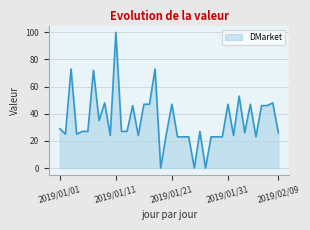

Reading left to right, what are all the values shown in this chart?

29	25	73	25	27	27	72	35	48	24	100	27	27	46	24	47	47	73	0	25	47	23	23	23	0	27	0	23	23	23	47	24	53	26	47	23	46	46	48	26